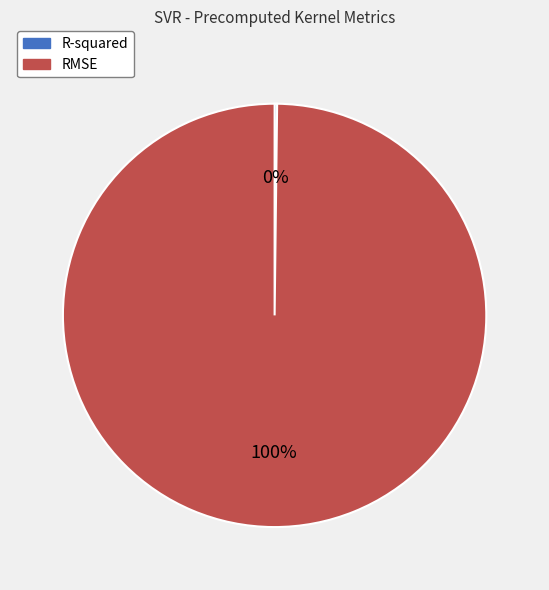

Which slice is the largest?

RMSE